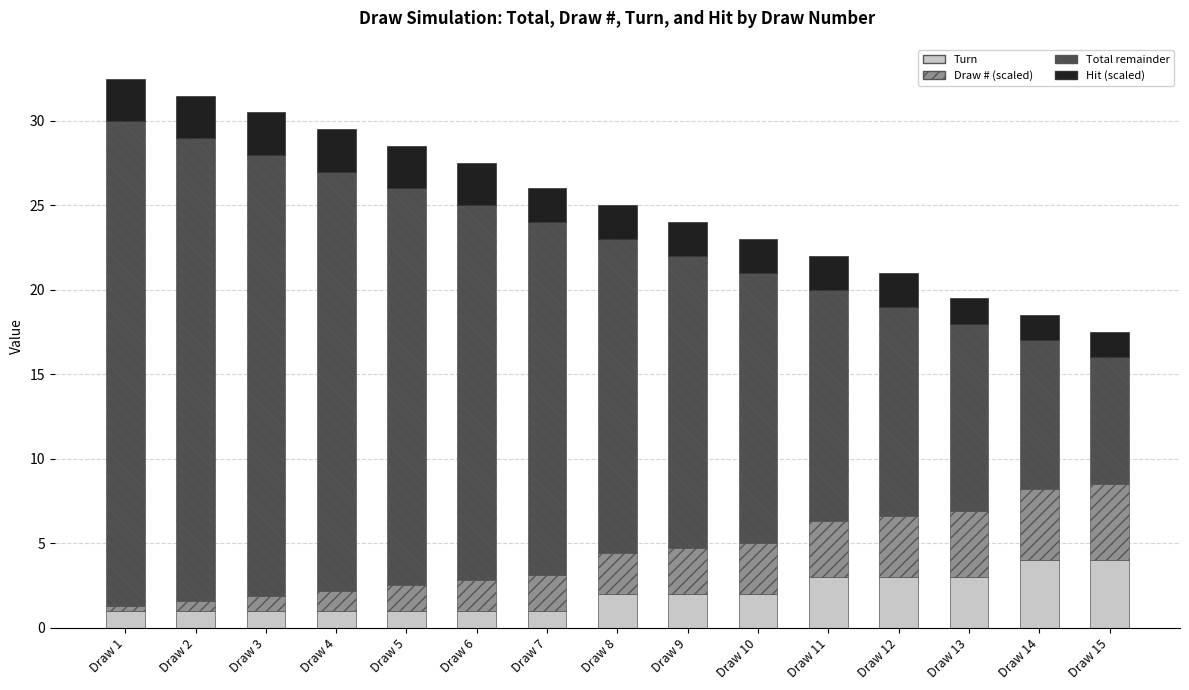

What is the difference between the maximum and minimum values in the Turn series?

3.0